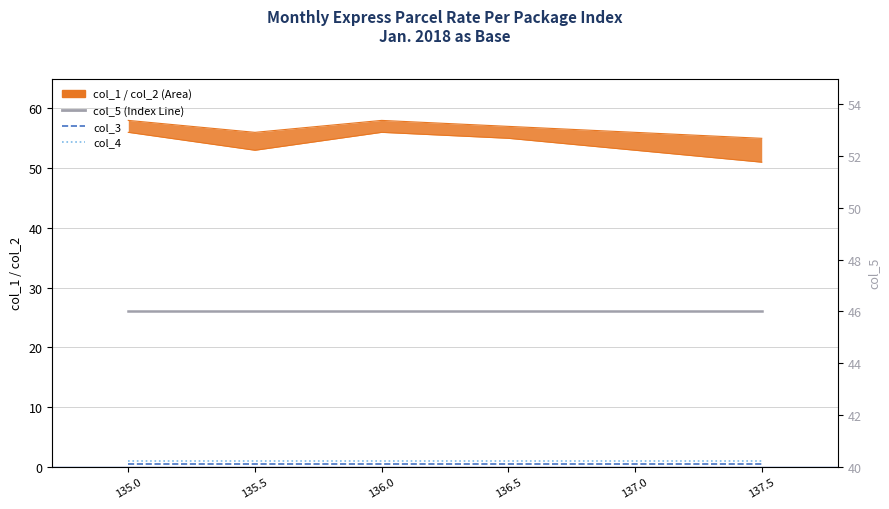

How many col_1 values are between 53 and 56?

5